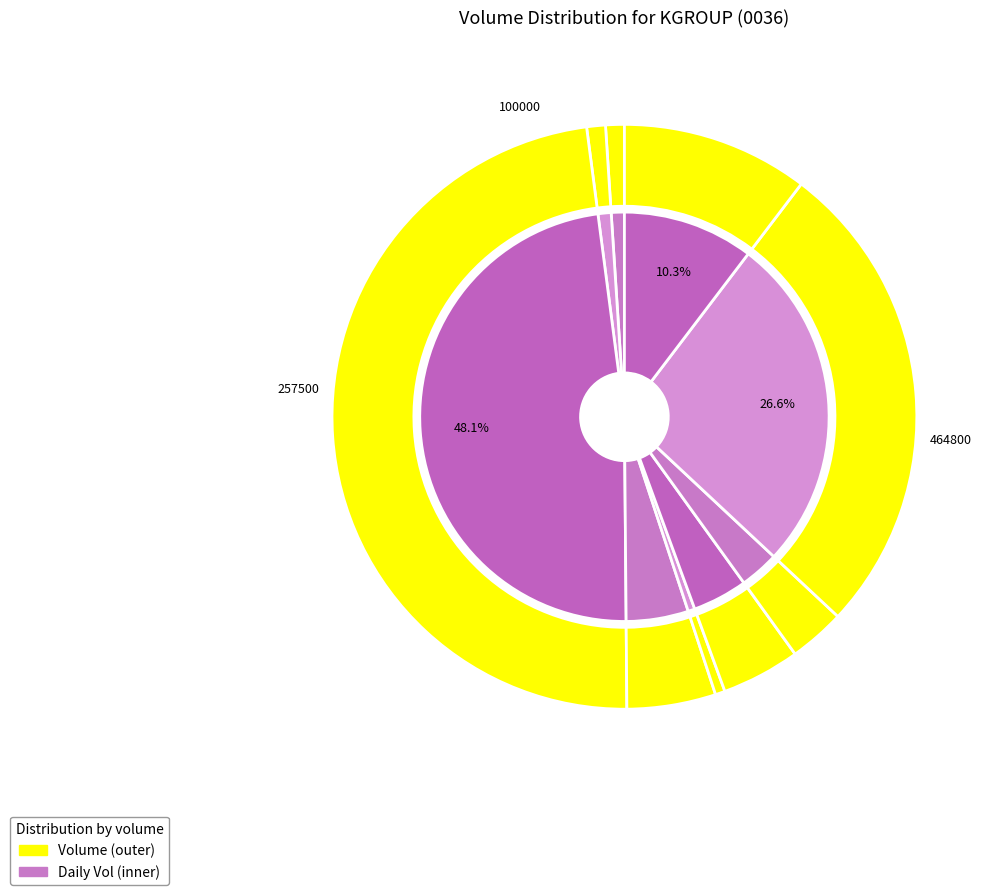

Is it true that 2020-01-29 is 14% of the pie?

False